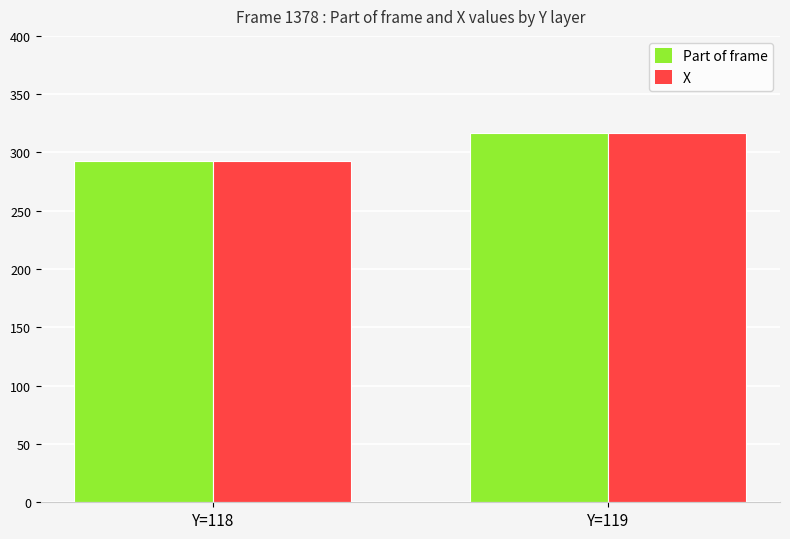

What is the sum of the X values at Y=118 and Y=119?

610